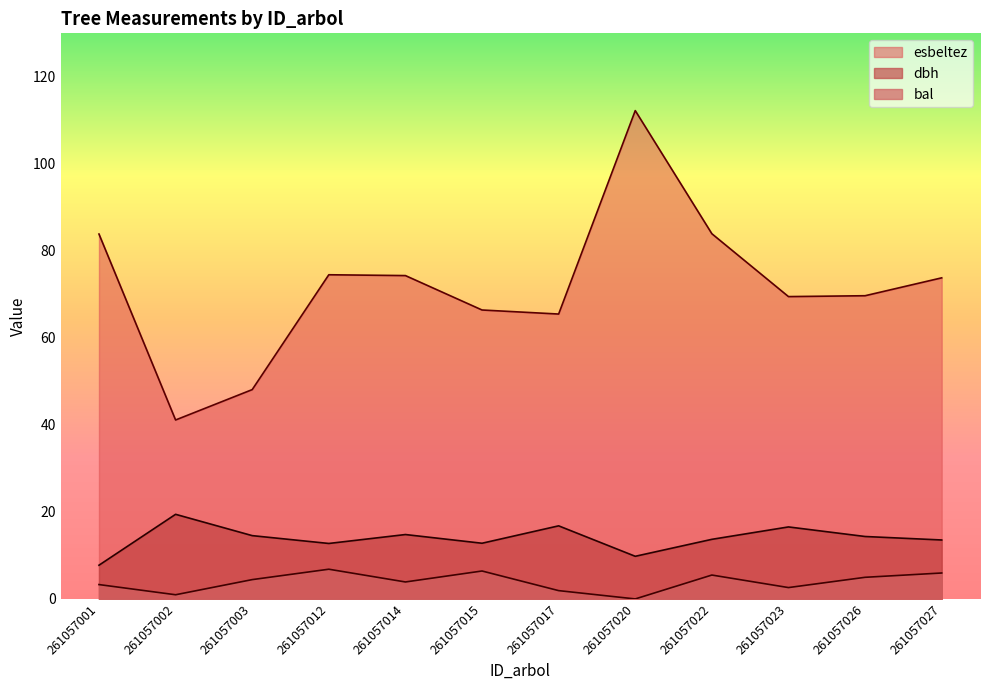

True or false: esbeltez and dbh intersect in this chart.

False